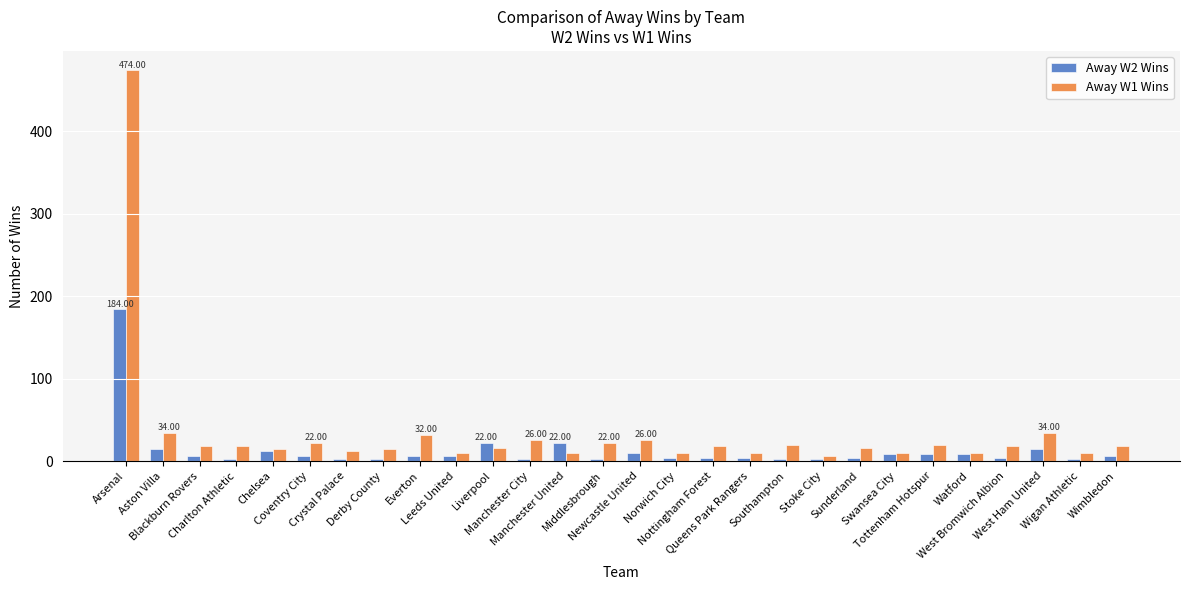

How many data points in Away W1 Wins are less than 18?

13